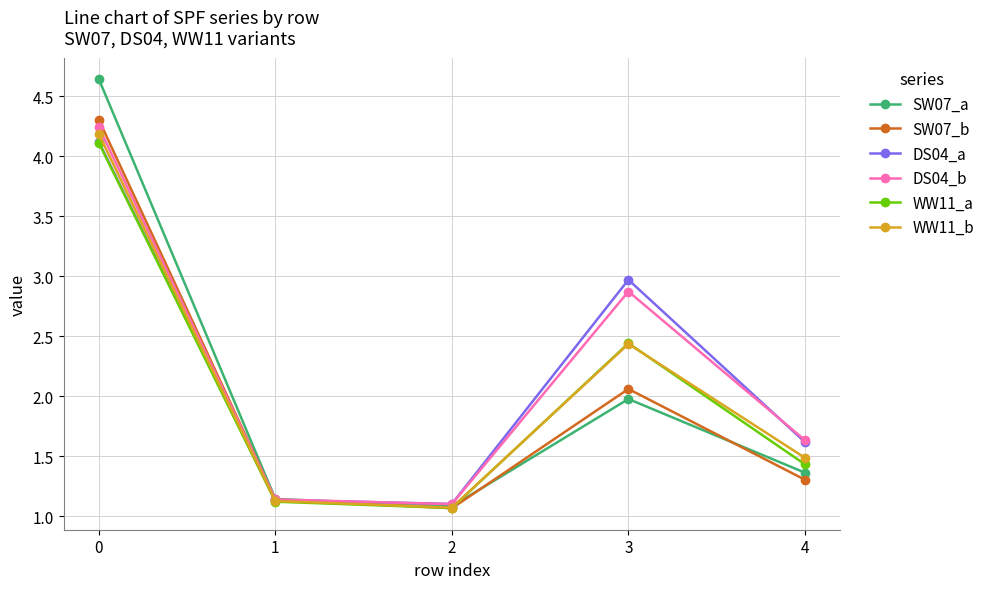

What is the difference between the SW07_a values at 3 and 0?

2.7